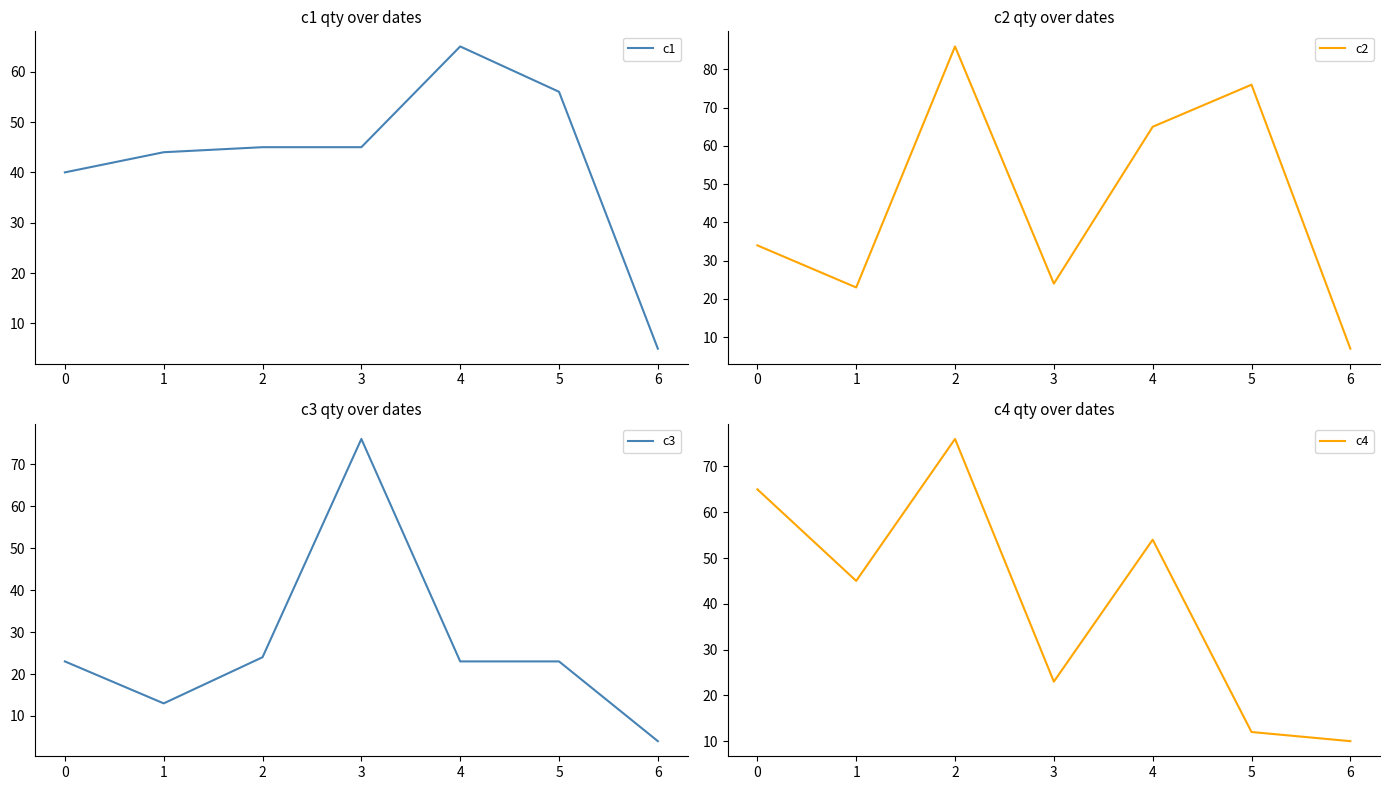

After their last crossing, which series has the higher values: c3 or c1?

c1